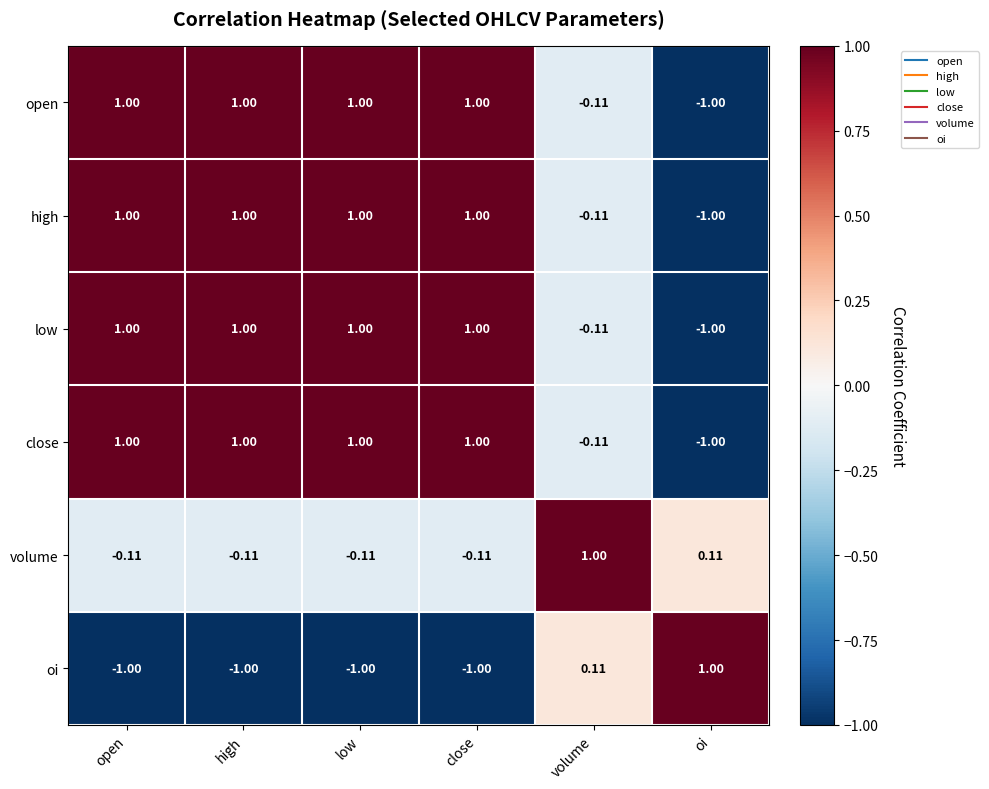

At which label is high closest to 0?

volume